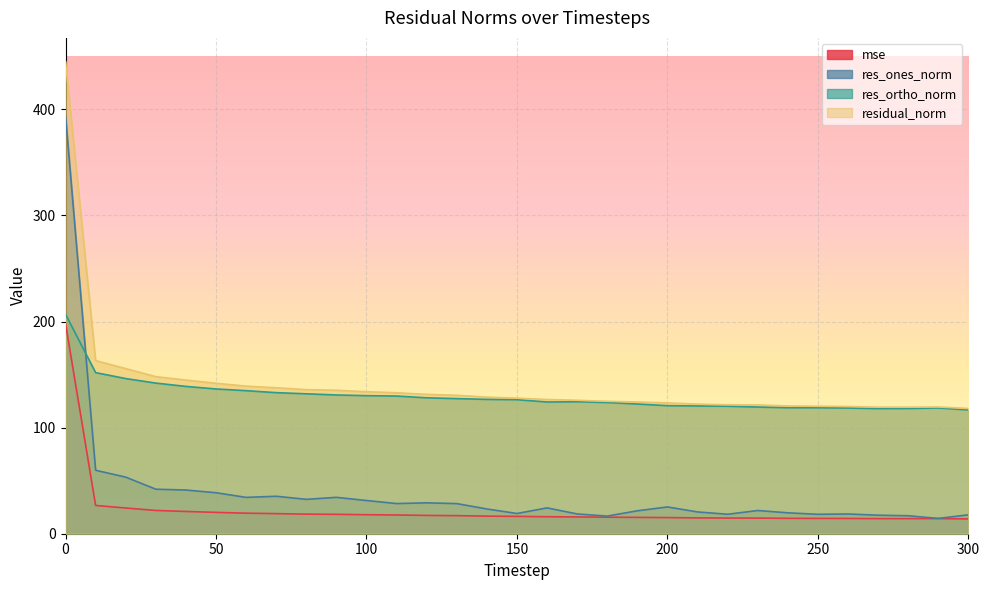

Reading right to left, transcribe all the data shown in this chart.

mse: 300=13.9	290=14.3	280=14.2	270=14.2	260=14.4	250=14.4	240=14.5	230=14.7	220=14.8	210=14.9	200=15.2	190=15.4	180=15.6	170=15.8	160=16.0	150=16.3	140=16.6	130=17.0	120=17.3	110=17.7	100=17.9	90=18.3	80=18.4	70=18.9	60=19.4	50=20.1	40=21.0	30=21.9	20=24.2	10=26.6	0=198.2
res_ones_norm: 300=17.8	290=14.4	280=16.9	270=17.4	260=18.6	250=18.3	240=19.7	230=21.9	220=18.3	210=20.5	200=25.2	190=21.6	180=16.6	170=18.6	160=24.4	150=19.1	140=23.3	130=28.4	120=29.1	110=28.4	100=31.3	90=34.3	80=32.4	70=35.3	60=34.2	50=38.6	40=41.2	30=42.0	20=53.3	10=59.8	0=394.1
res_ortho_norm: 300=116.7	290=118.6	280=118.1	270=118.0	260=118.5	250=118.7	240=118.8	230=119.4	220=120.2	210=120.4	200=120.7	190=122.3	180=123.7	170=124.4	160=124.2	150=126.4	140=126.6	130=127.4	120=128.1	110=129.8	100=130.1	90=130.8	80=131.9	70=133.0	60=134.8	50=136.5	40=138.9	30=142.0	20=146.3	10=151.9	0=206.9
residual_norm: 300=118.1	290=119.4	280=119.3	270=119.3	260=119.9	250=120.1	240=120.4	230=121.4	220=121.6	210=122.2	200=123.3	190=124.2	180=124.8	170=125.8	160=126.5	150=127.8	140=128.8	130=130.5	120=131.4	110=132.9	100=133.9	90=135.2	80=135.8	70=137.6	60=139.1	50=141.8	40=144.8	30=148.1	20=155.7	10=163.2	0=445.2